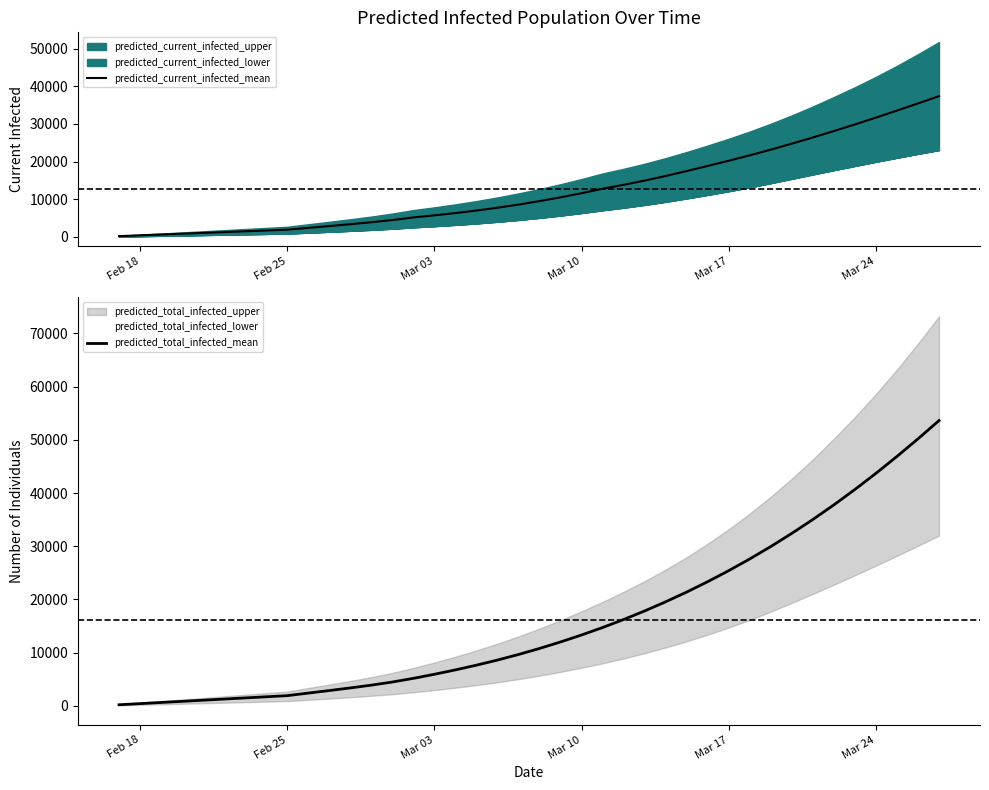

Which series has the largest range (max minus min)?

predicted_total_infected_mean